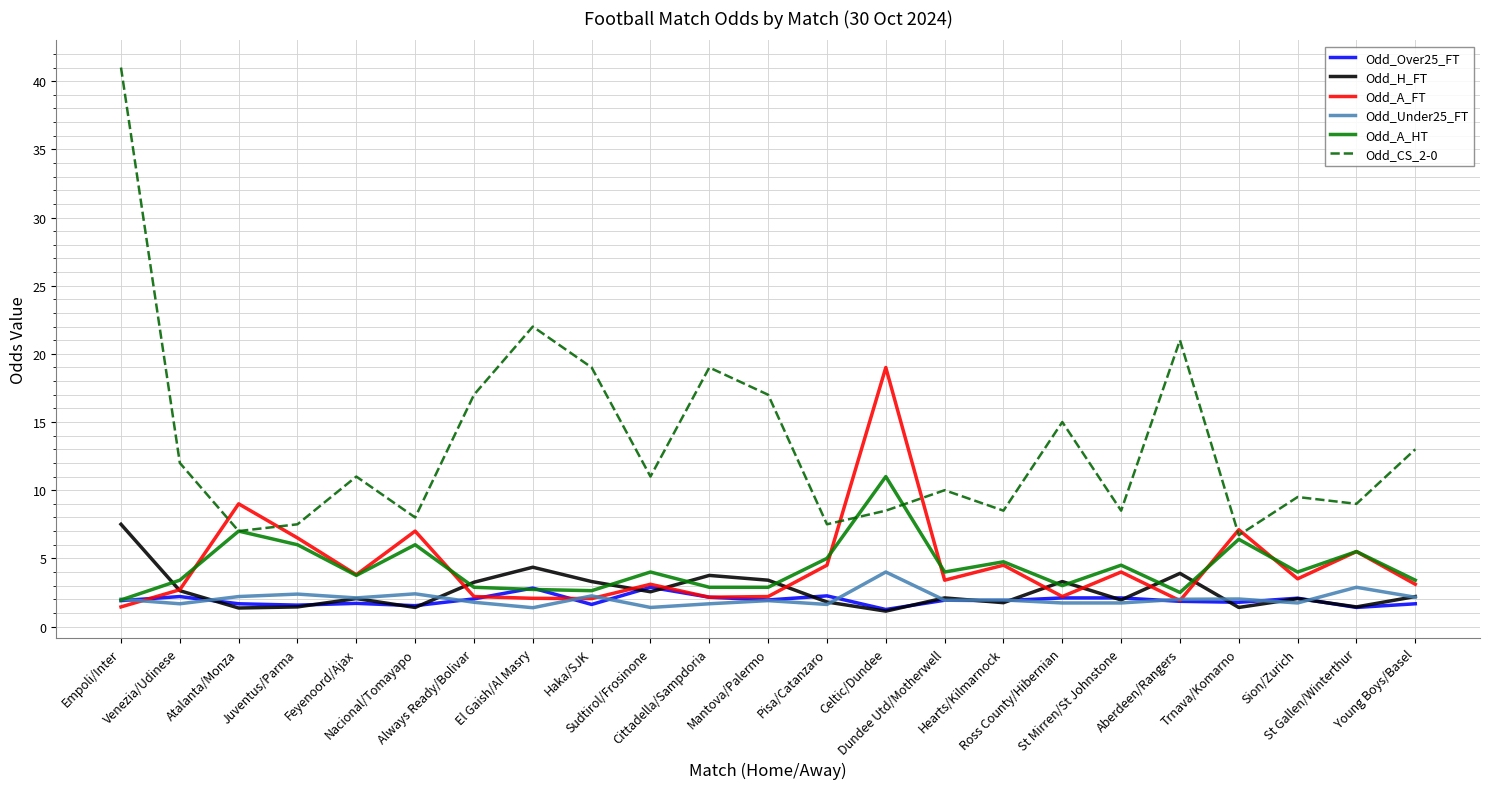

What is the sum of all Odd_Under25_FT values?

46.9